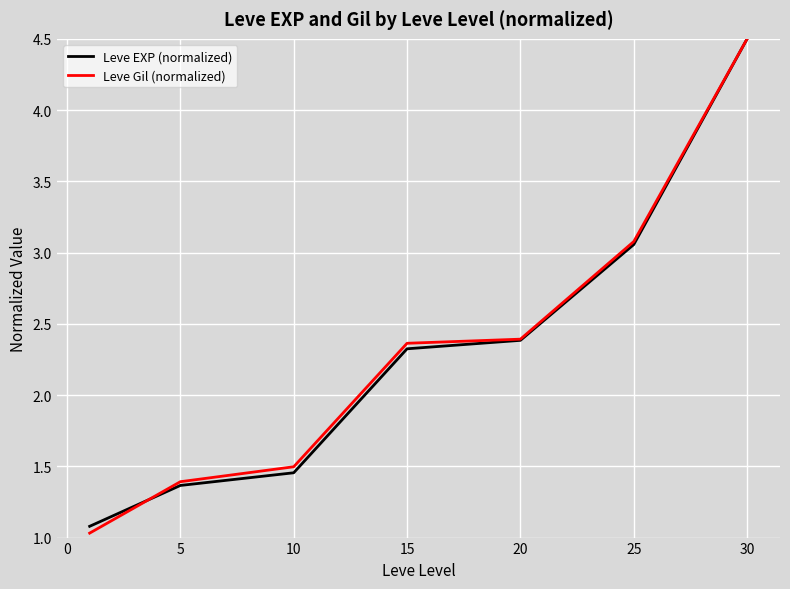

What is the maximum value shown in the chart?

4.5